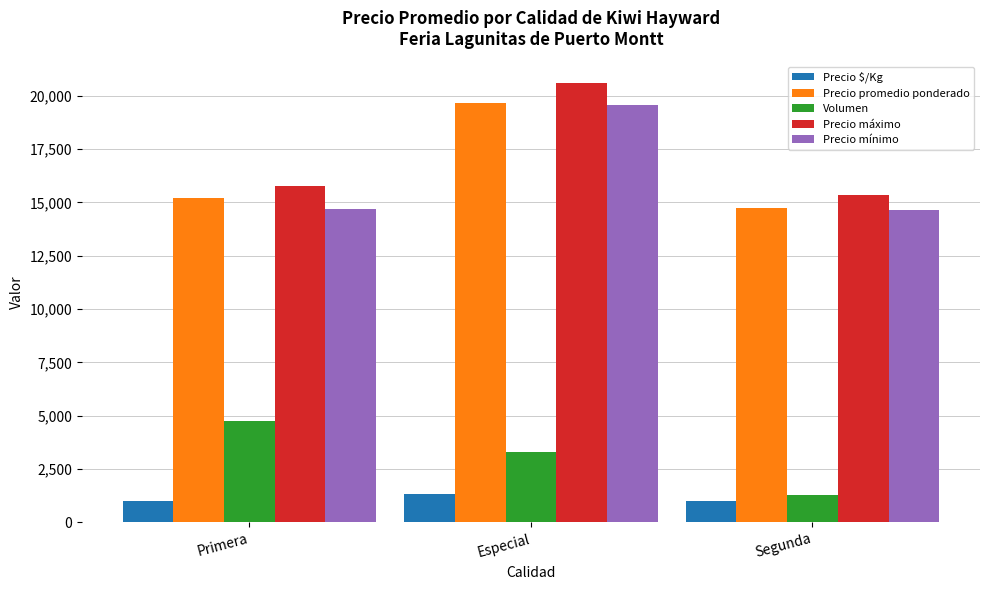

Which series changed the most between Primera and Segunda?

Volumen